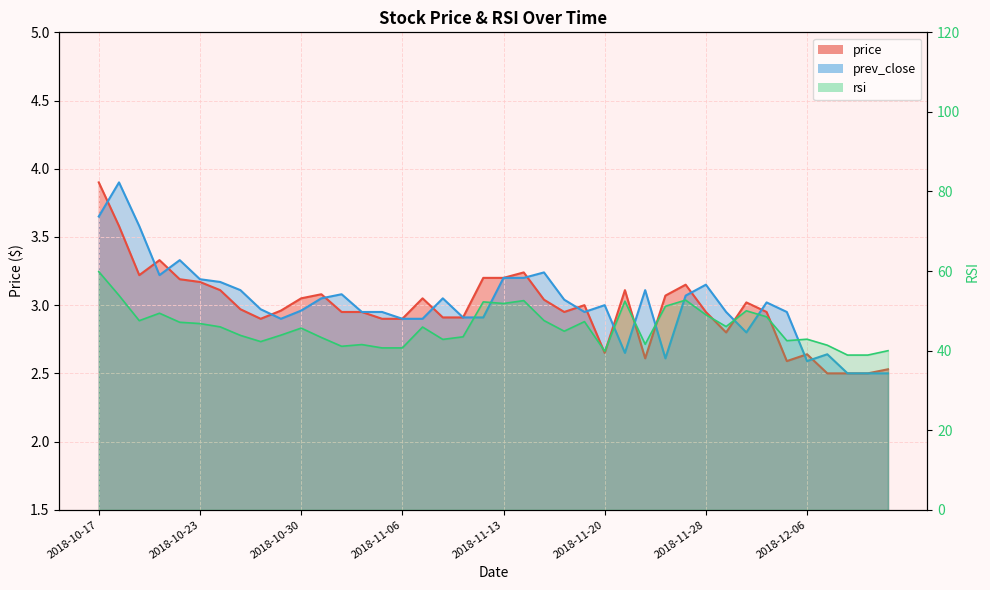

Which series has the widest spread of values?

rsi